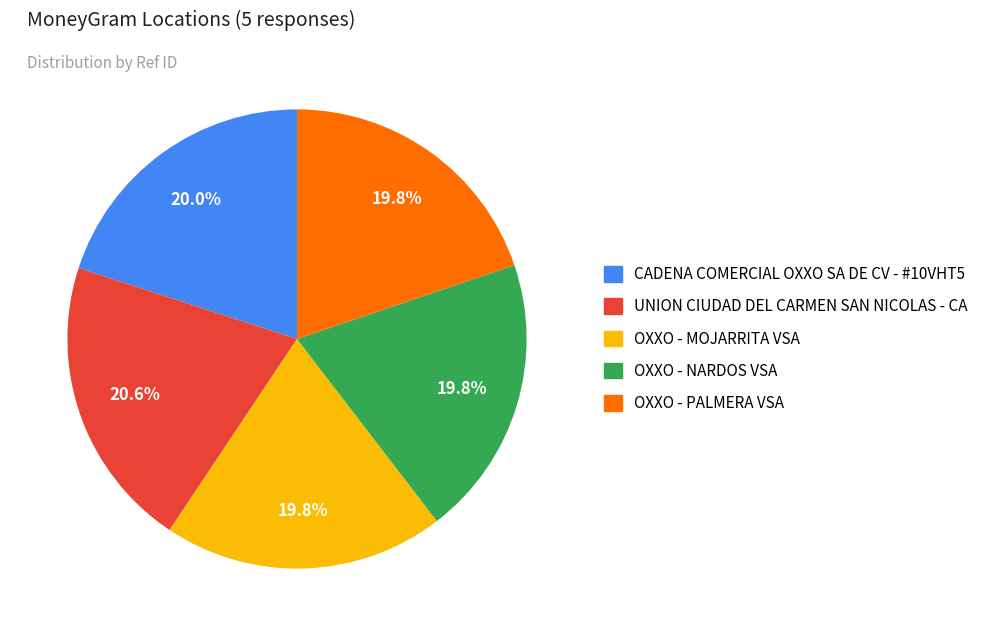

How many slices are in this pie chart?

5